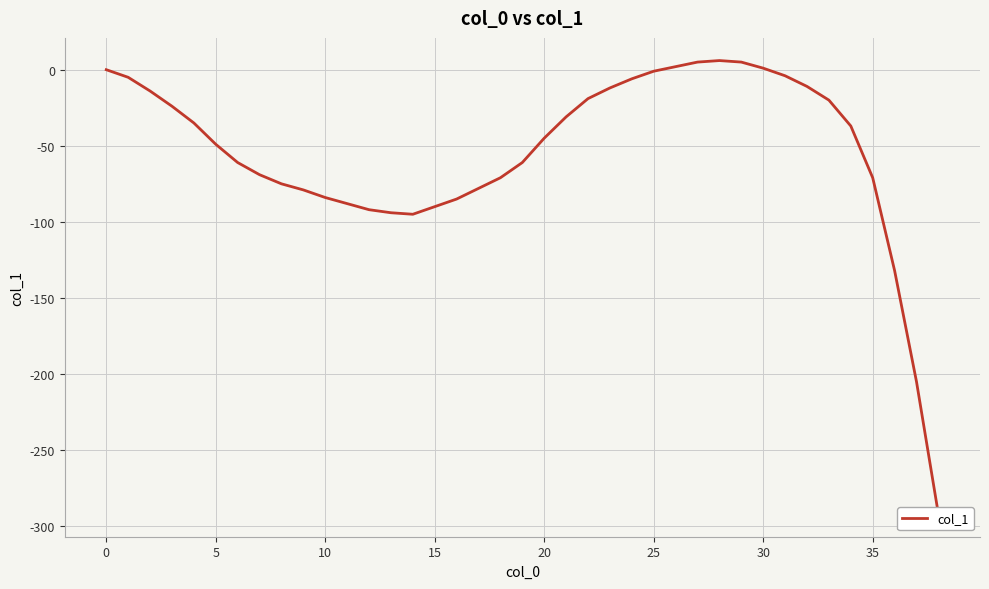

True or false: the data shows -94 at 13.

True